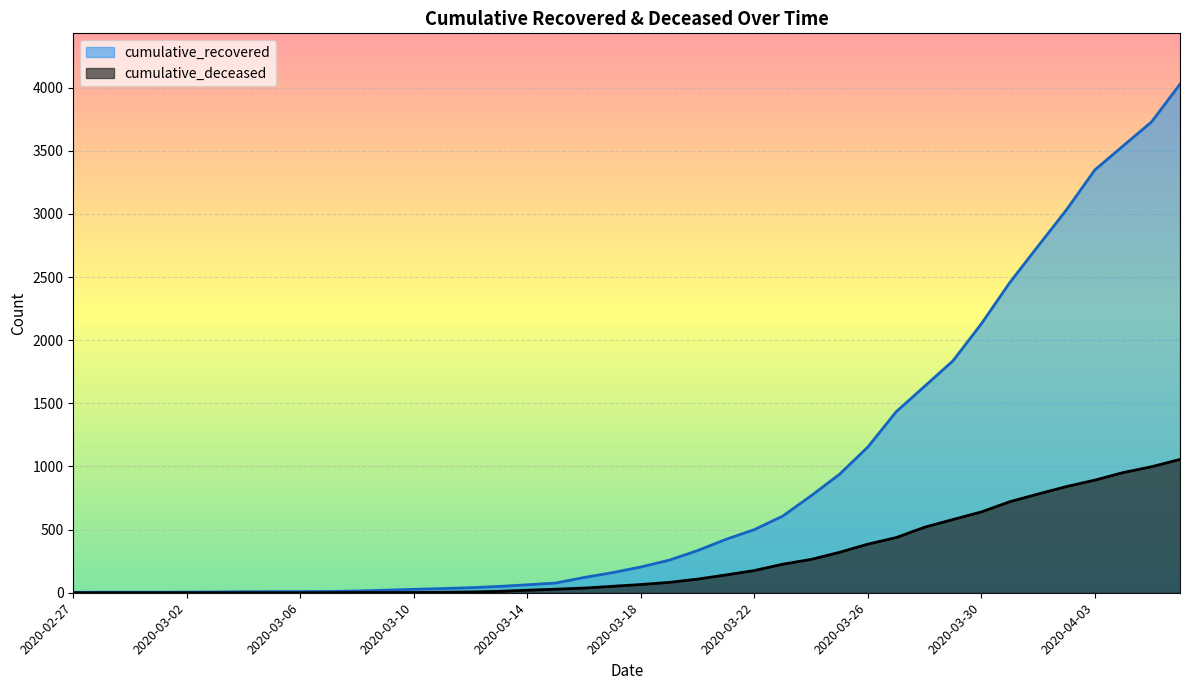

Rank the series at 2020-03-08 from highest to lowest value.

cumulative_recovered, cumulative_deceased